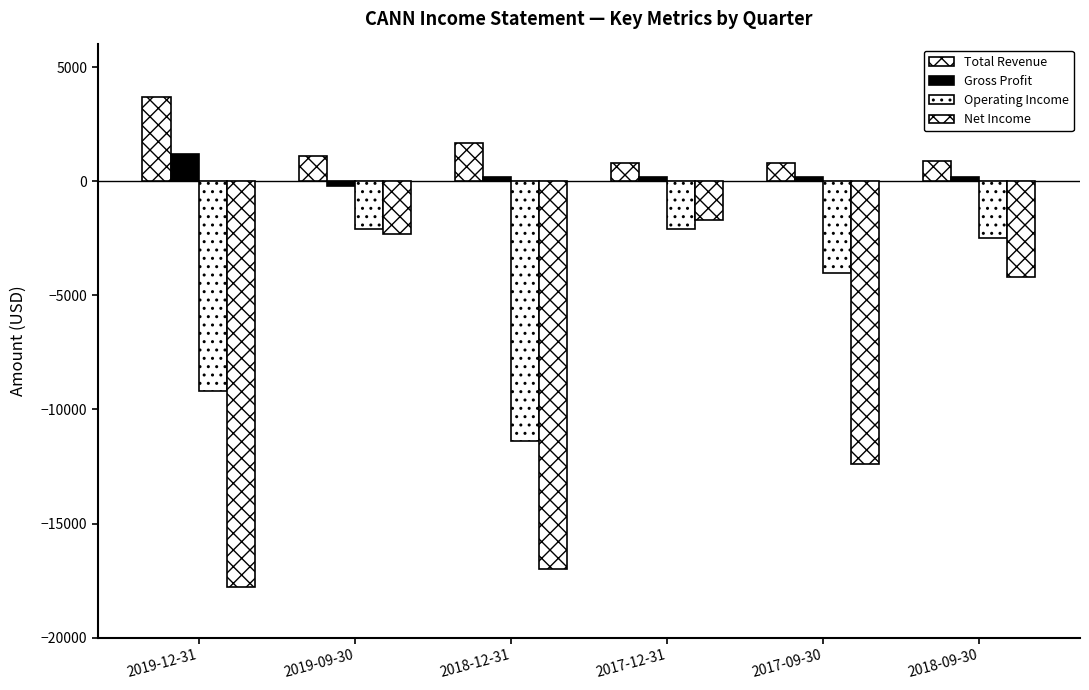

At which category is the sum across all series the highest?

2017-12-31